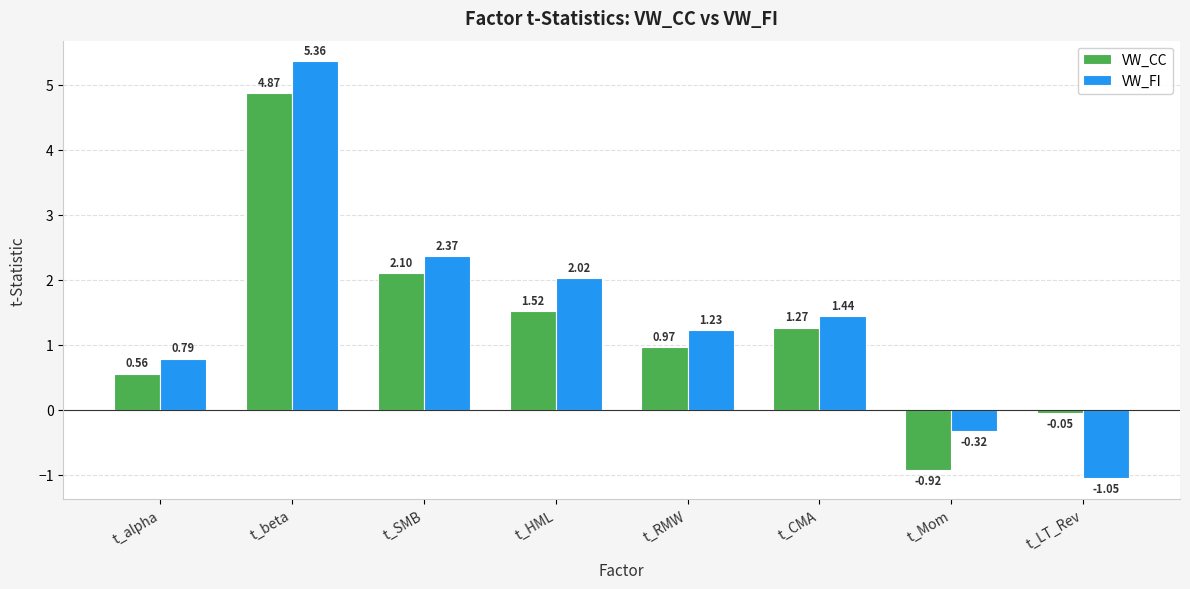

What is the difference between the highest and lowest values at t_SMB?

0.3